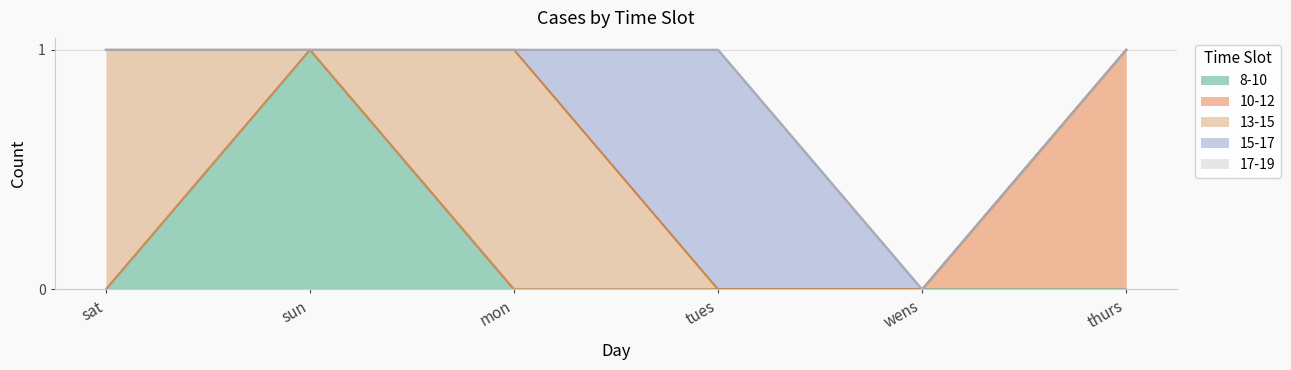

Where is the first local maximum for 13-15?

mon